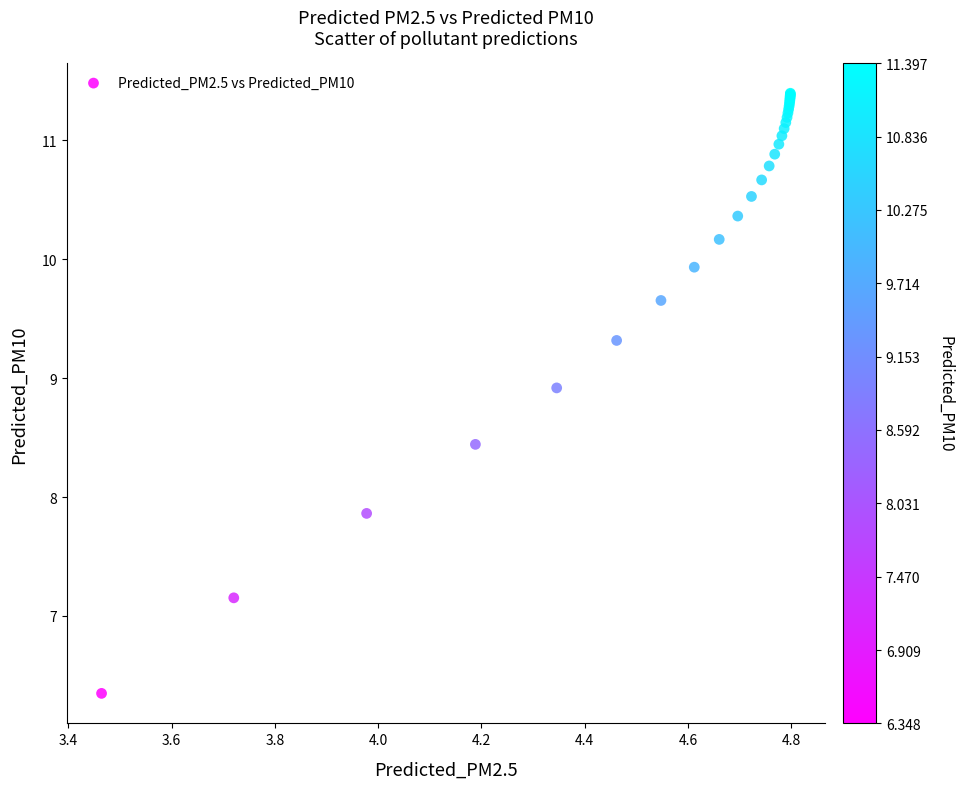

What Y value in the scatter plot is closest to 8?

7.9